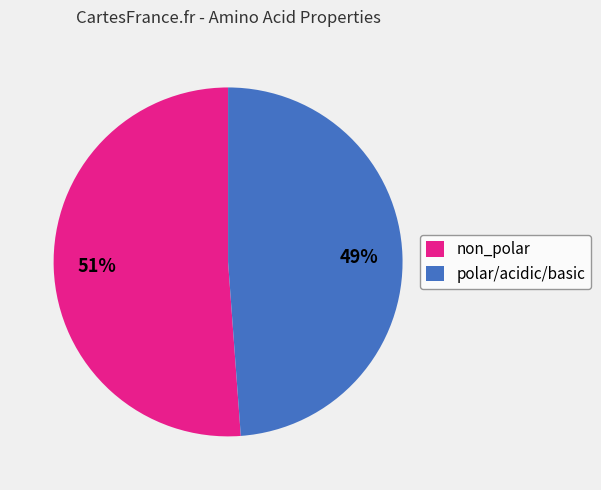

To the nearest percent, what is the difference between the polar/acidic/basic and non_polar slice percentages?

2%